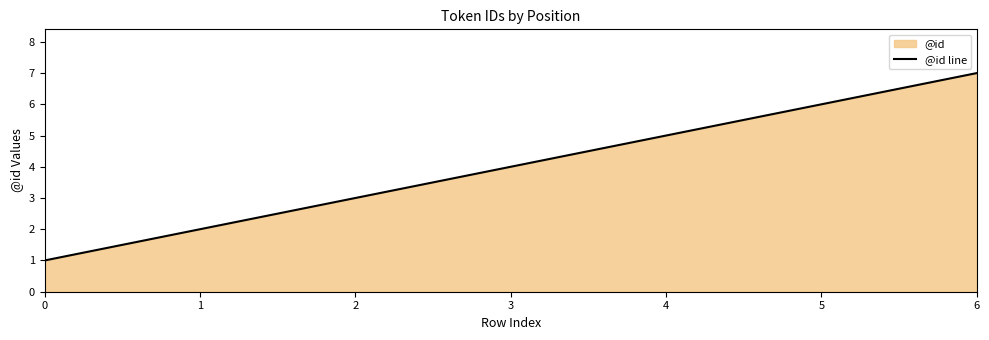

What is the ratio of the value at 1 to the value at 4?

0.4